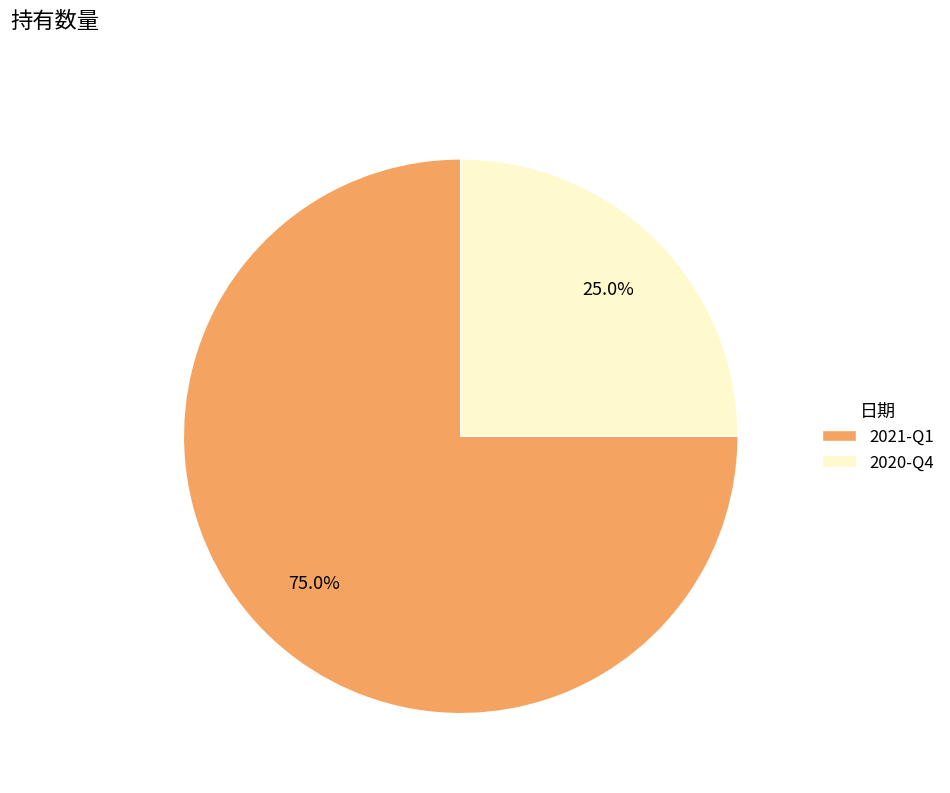

What is the ratio of the value at 2021-Q1 to the value at 2020-Q4?

3.0